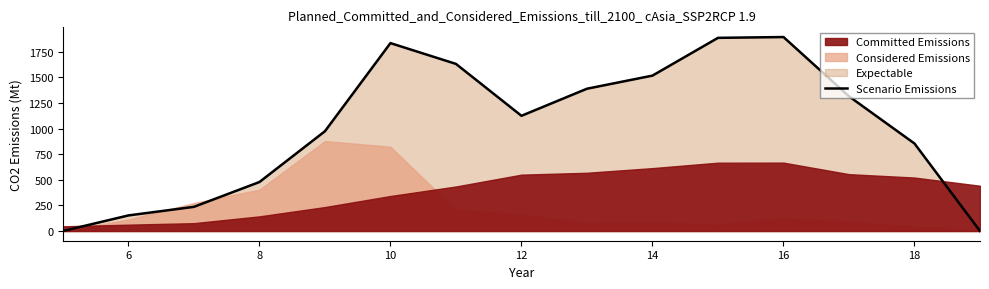

How many positive values are there?

13